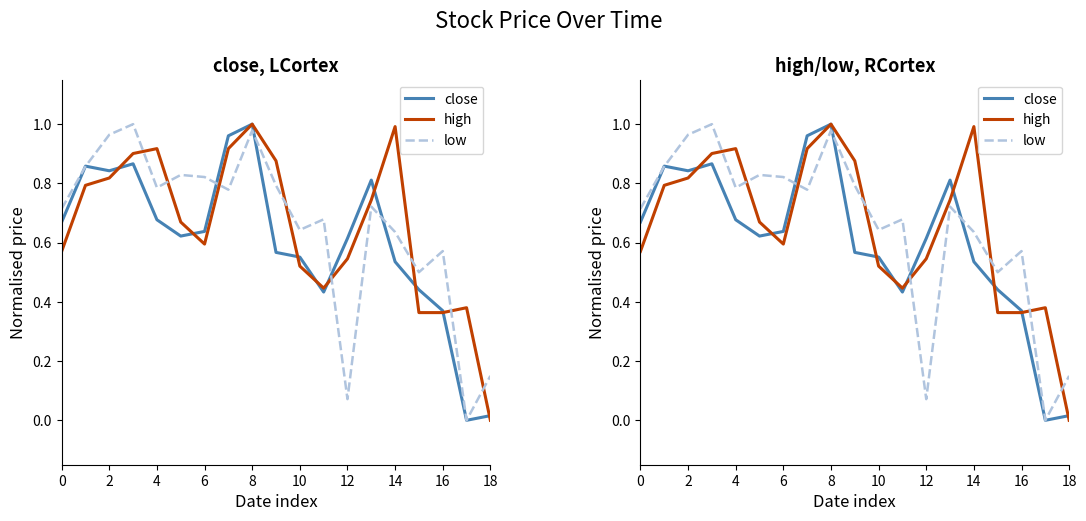

At which label is high closest to 0?

18